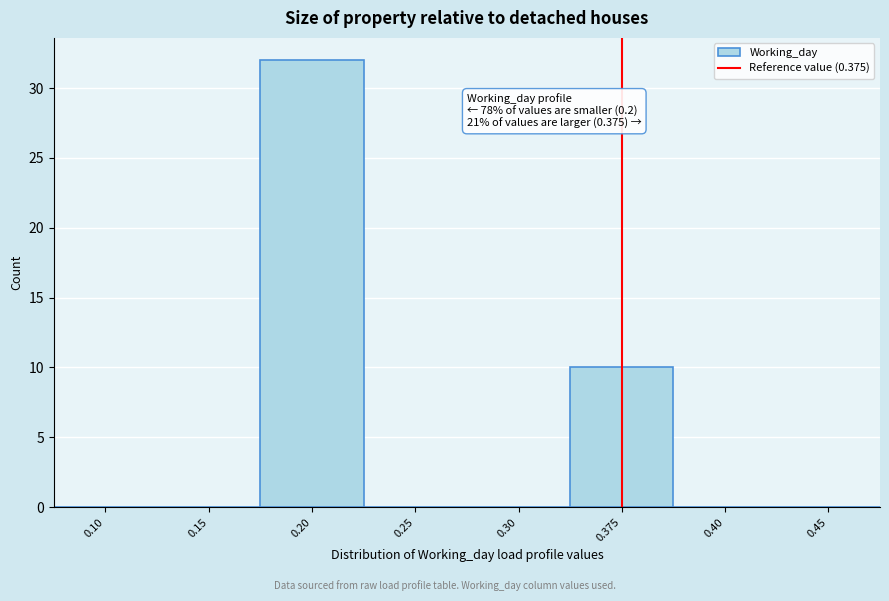

Reading right to left, what are all the values shown in this chart?

0.45=0	0.40=0	0.375=10	0.30=0	0.25=0	0.20=32	0.15=0	0.10=0